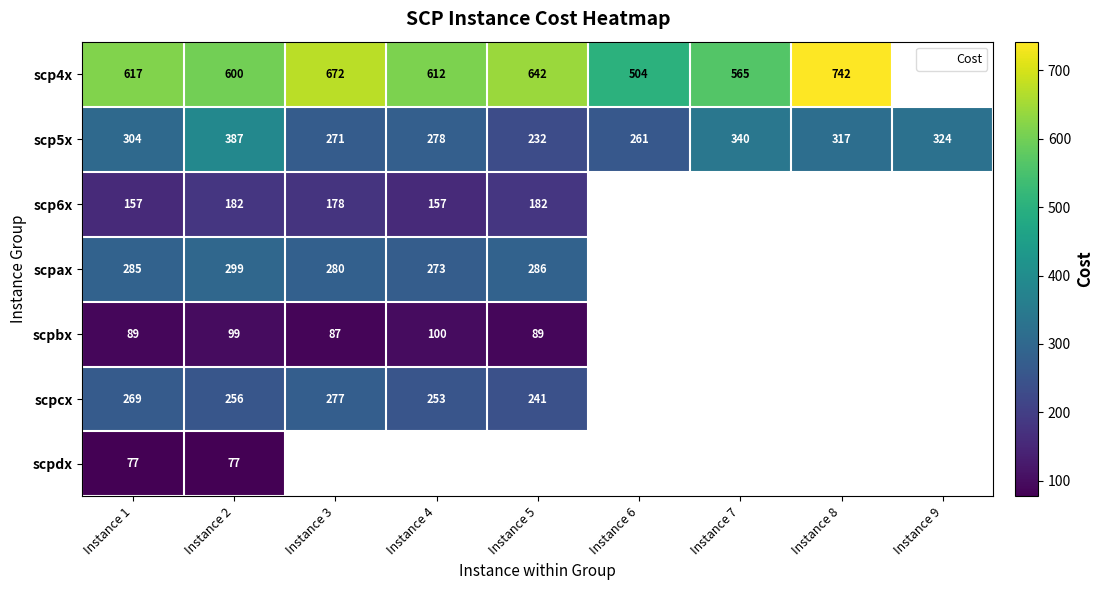

Which category has the highest value in the scpbx series?

Instance 4